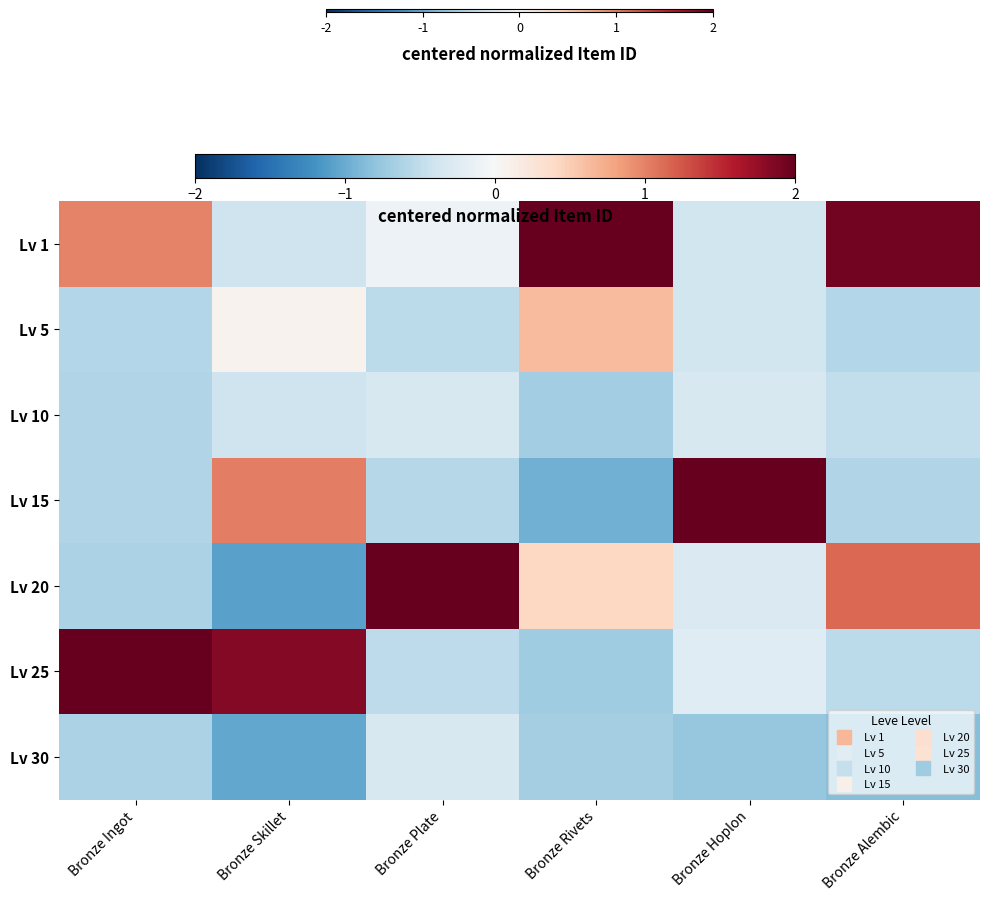

What is the maximum value shown in the chart?

2.4